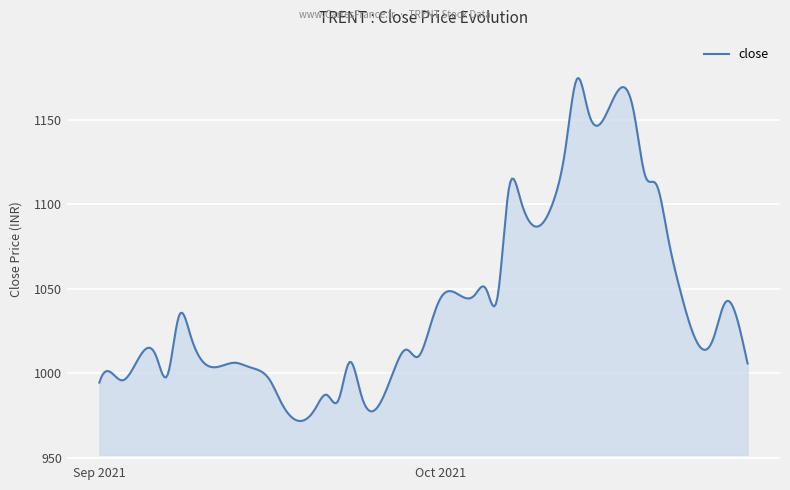

What is the difference between the maximum and minimum values?

202.9